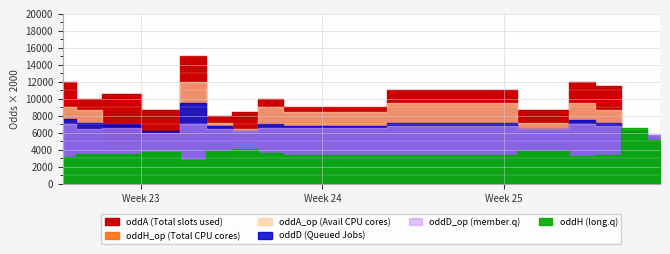

True or false: oddD and oddA cross at least once.

True